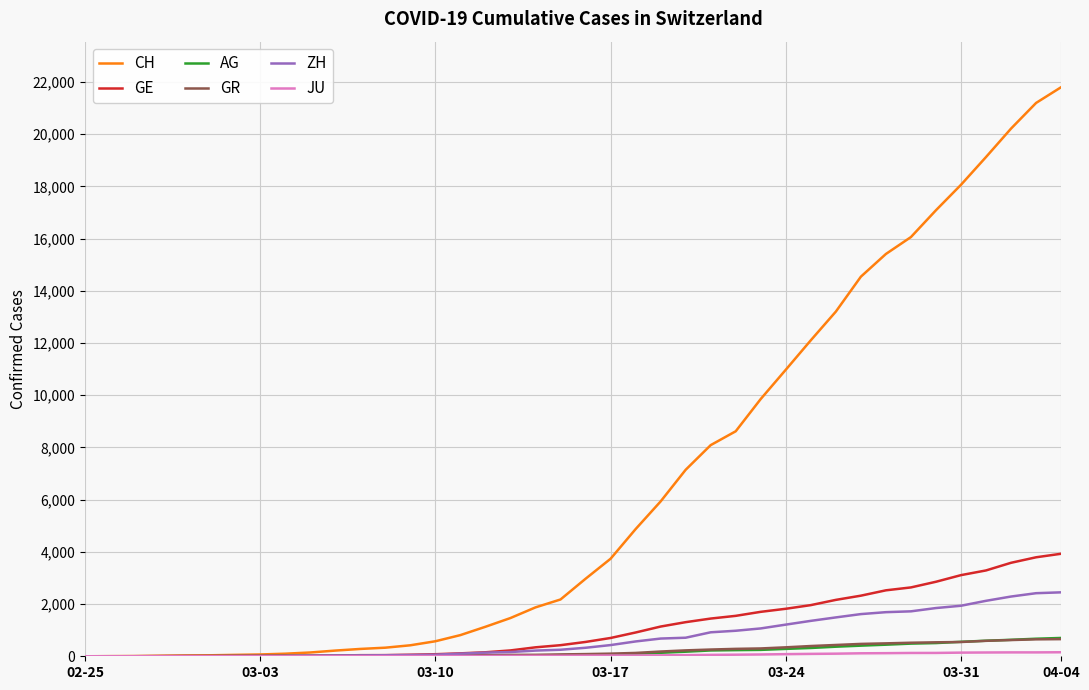

Which series has the largest range (max minus min)?

CH